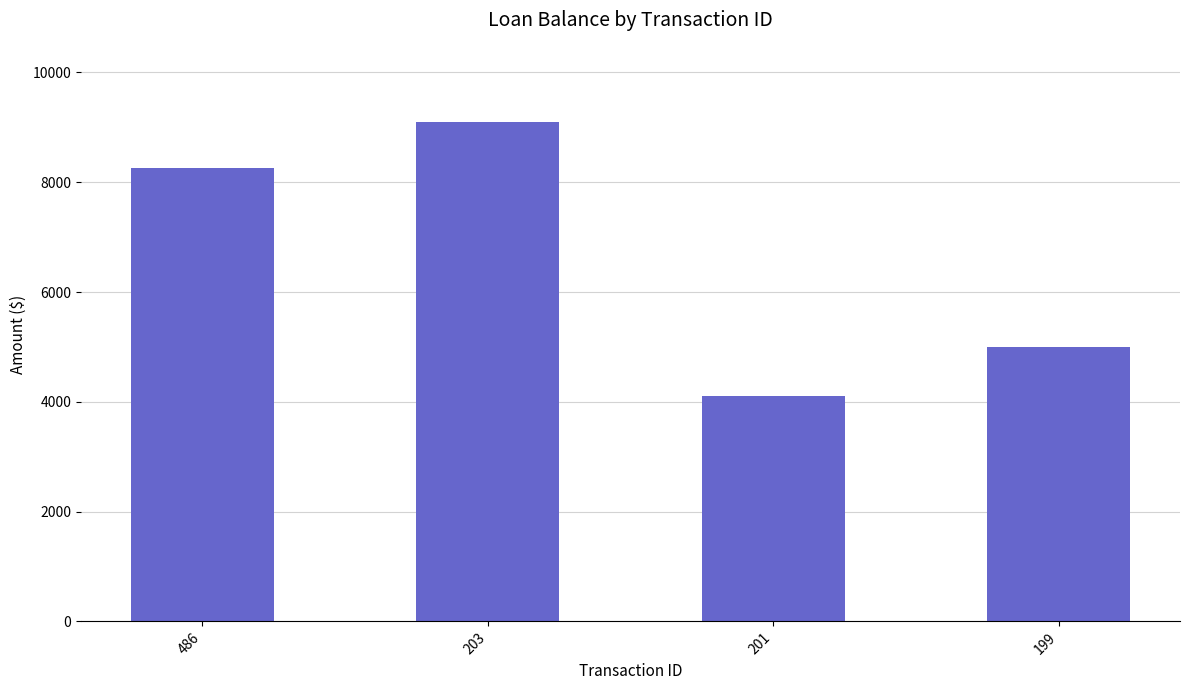

How many values are below 8261?

2